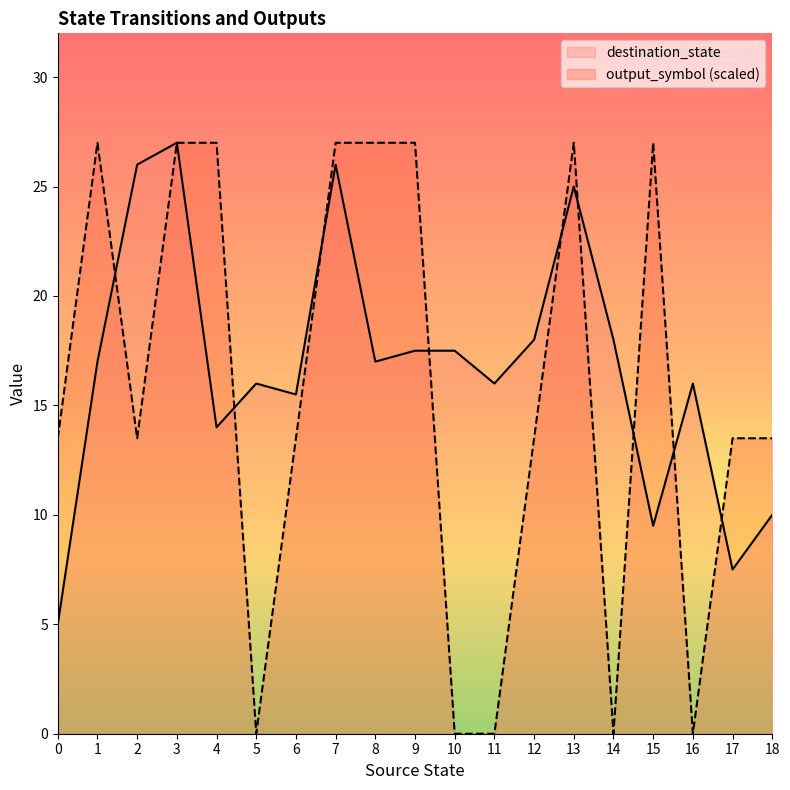

True or false: destination_state has more than 2 points higher than both neighbors.

True